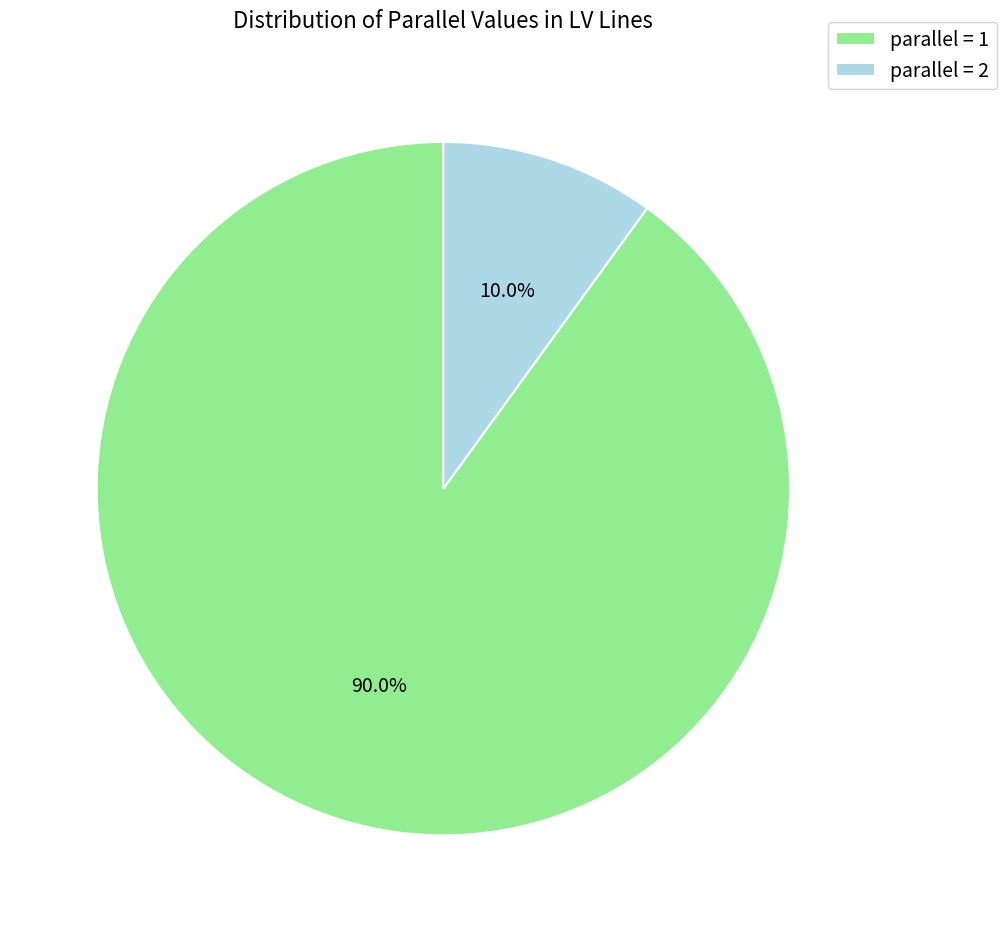

Is the sum of parallel = 2 and parallel = 1 greater than half?

Yes